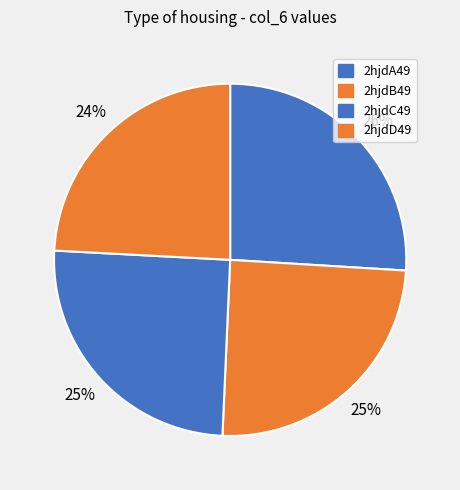

Is there any slice that represents more than half of the pie?

No